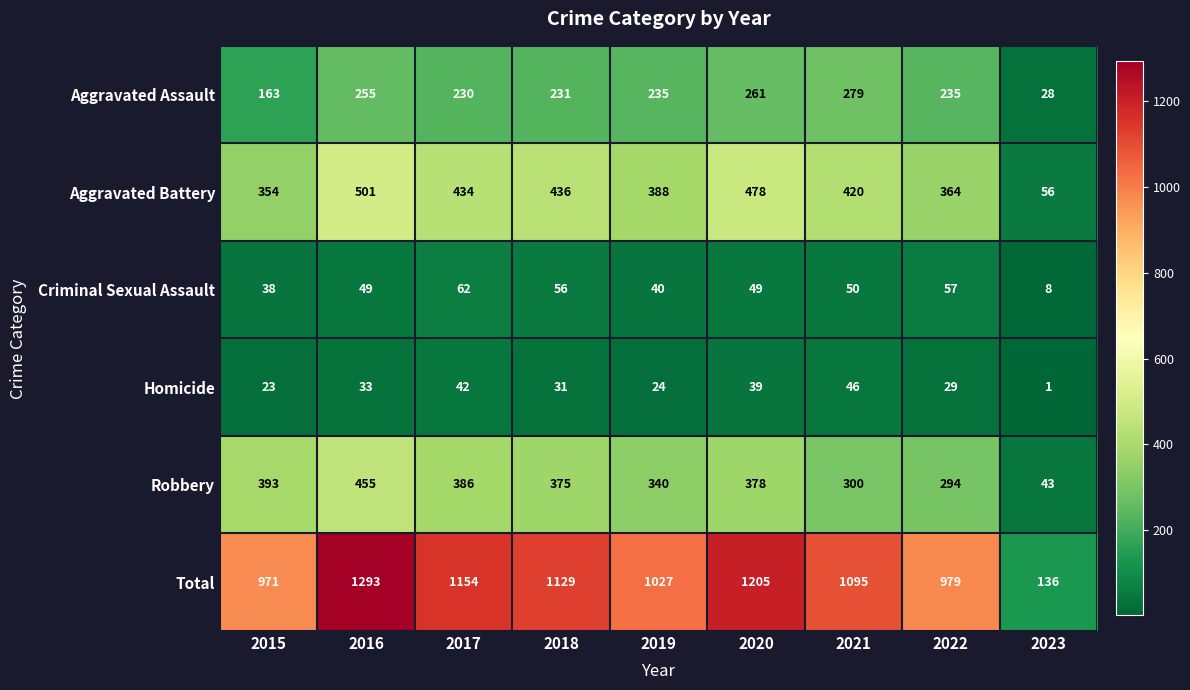

Is it true that Robbery equals 340 at 2019?

True